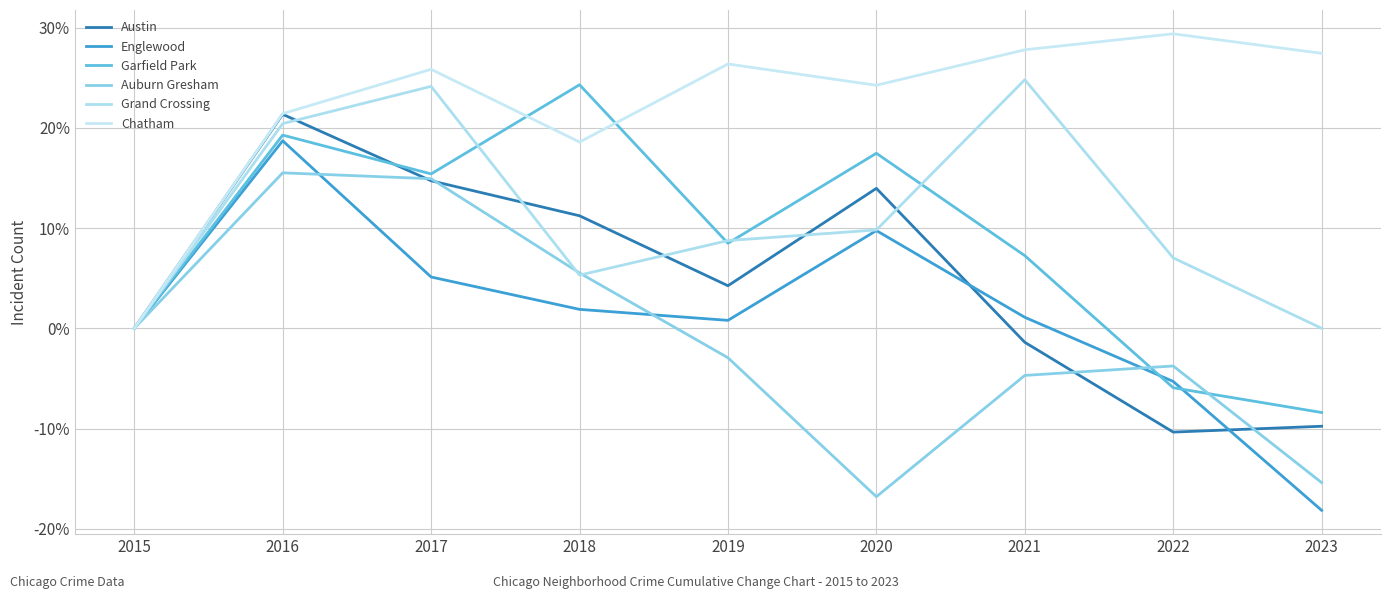

Is it true that Grand Crossing equals 5.3 at 2018?

True